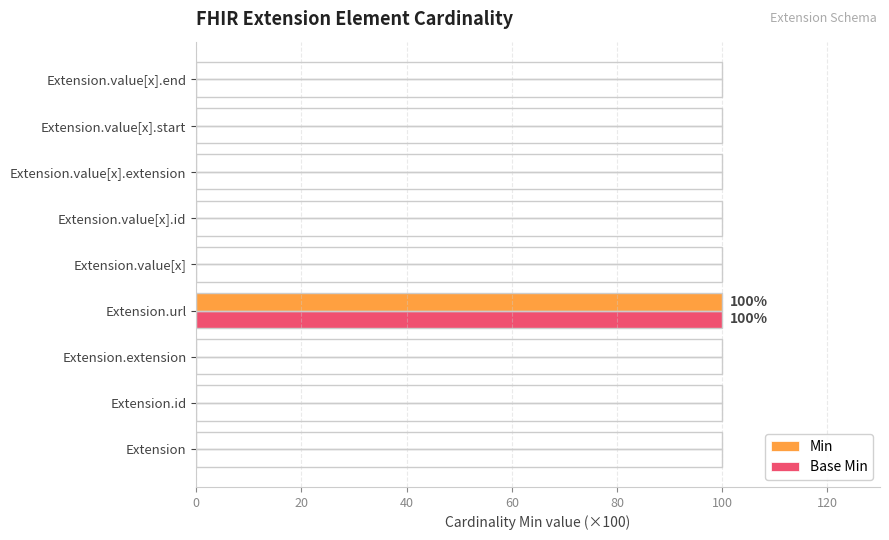

Which category has the highest value across all series?

Extension.url